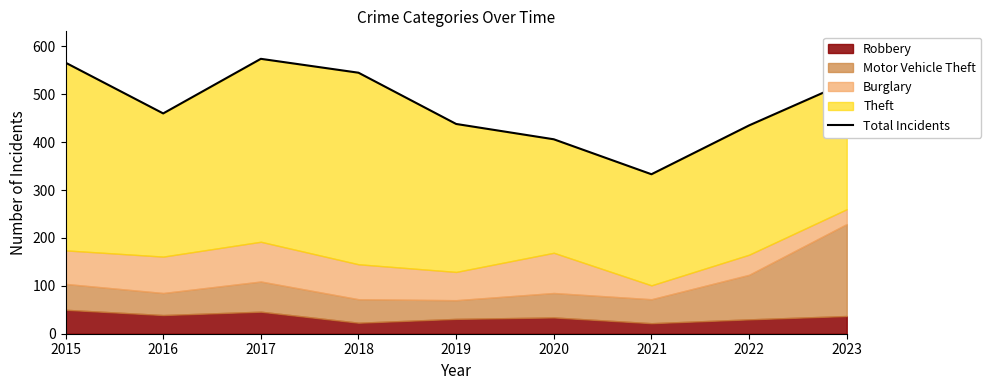

Rank the categories by value from lowest to highest.

2021, 2020, 2022, 2019, 2016, 2023, 2018, 2015, 2017